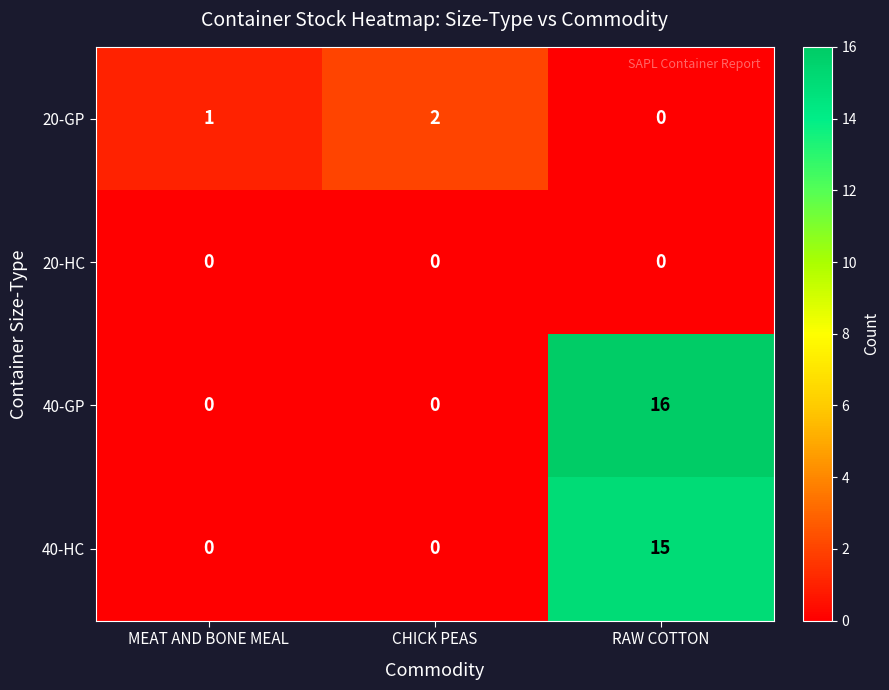

Count the number of data series in this chart.

4